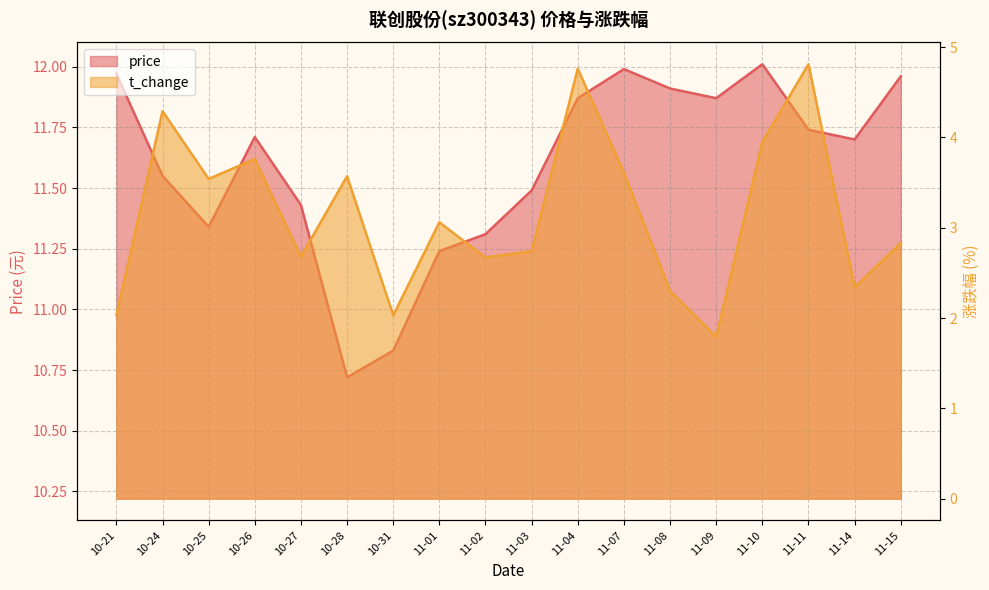

Reading left to right, list all the values displayed in this chart.

price: 10-21=12.0	10-24=11.6	10-25=11.3	10-26=11.7	10-27=11.4	10-28=10.7	10-31=10.8	11-01=11.2	11-02=11.3	11-03=11.5	11-04=11.9	11-07=12.0	11-08=11.9	11-09=11.9	11-10=12.0	11-11=11.7	11-14=11.7	11-15=12.0
t_change: 10-21=2.0	10-24=4.3	10-25=3.5	10-26=3.8	10-27=2.7	10-28=3.6	10-31=2.0	11-01=3.1	11-02=2.7	11-03=2.7	11-04=4.8	11-07=3.6	11-08=2.3	11-09=1.8	11-10=4.0	11-11=4.8	11-14=2.3	11-15=2.8